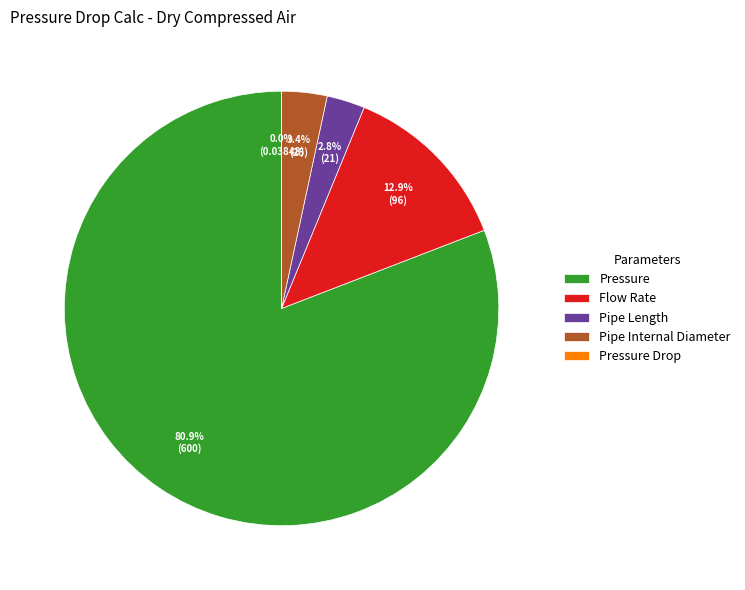

Which category has the biggest portion of the pie?

Pressure